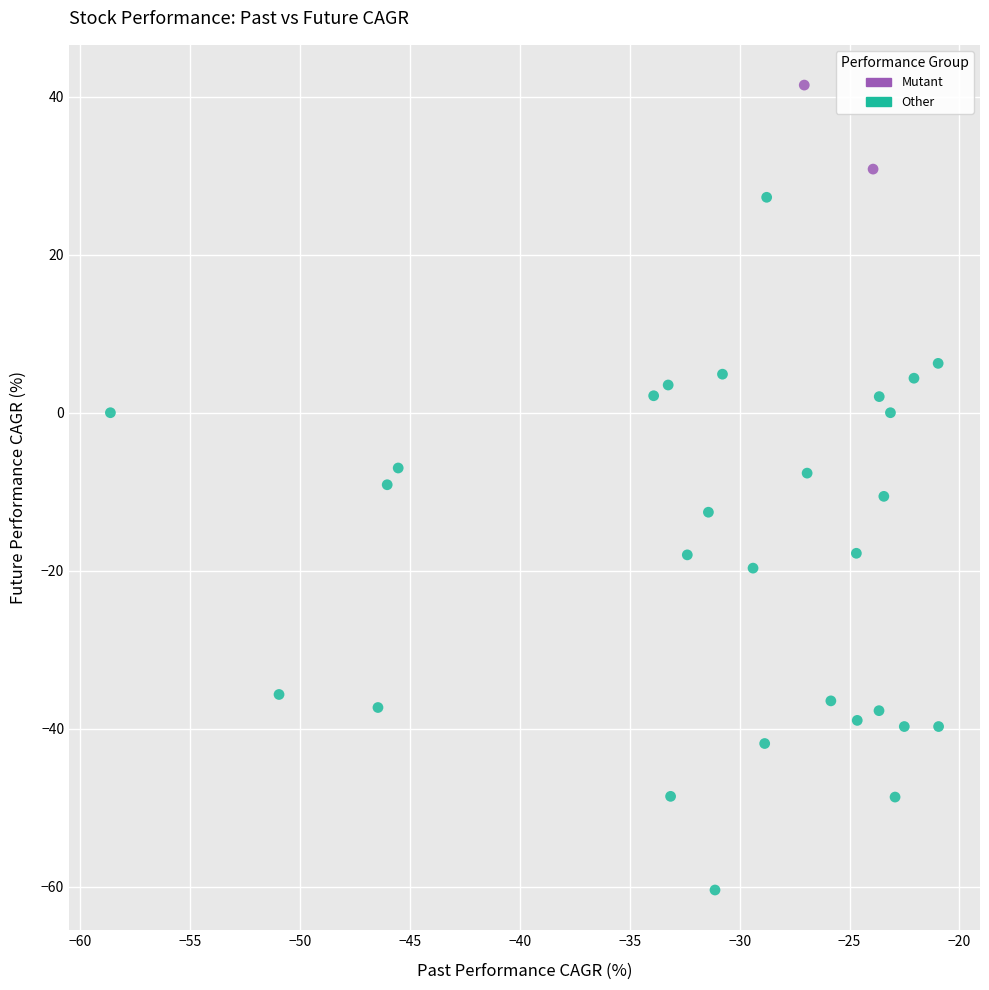

Which series contains the lowest Y value?

Other